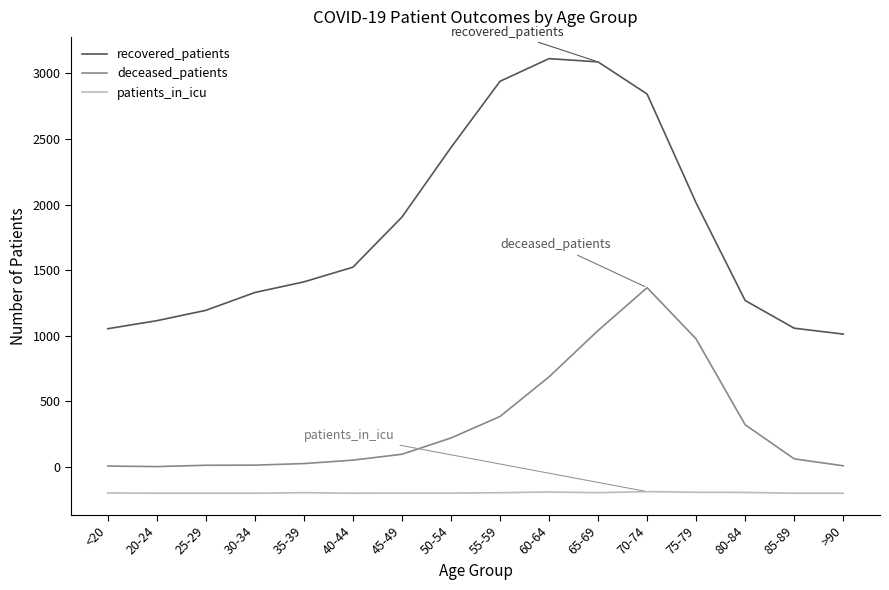

True or false: deceased_patients and recovered_patients intersect in this chart.

False